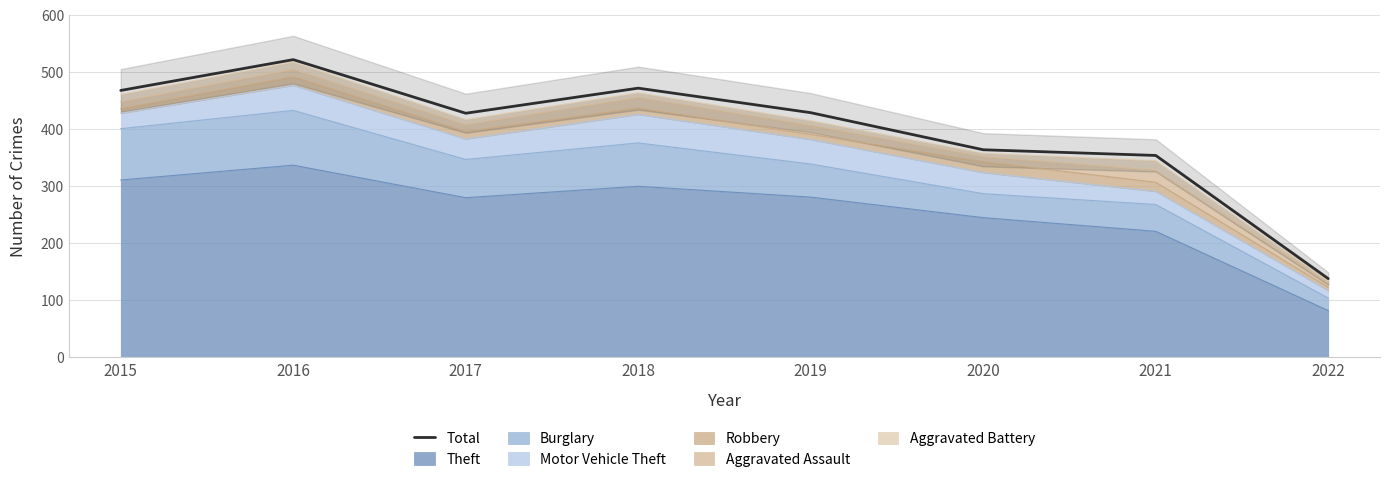

How many lines are shown in the chart?

1